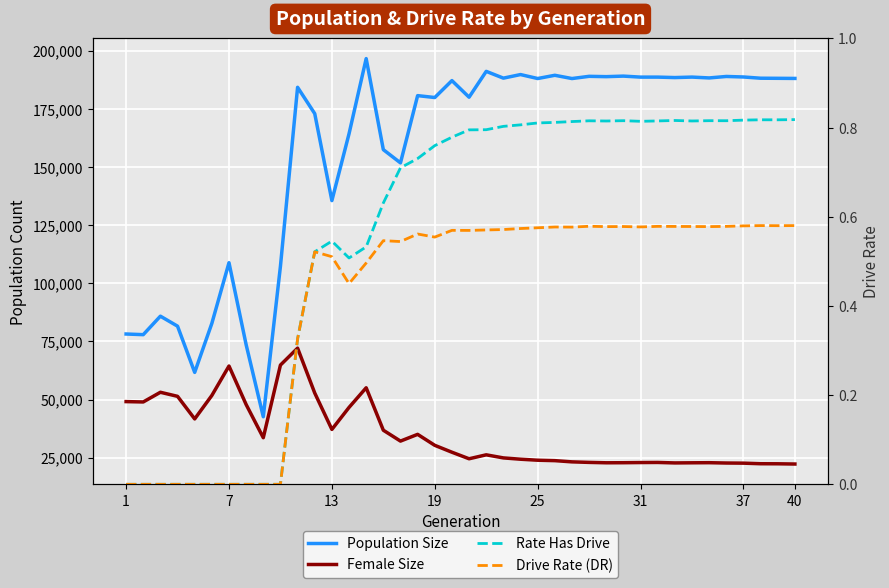

True or false: Rate Has Drive has more than 2 interior local peaks.

True